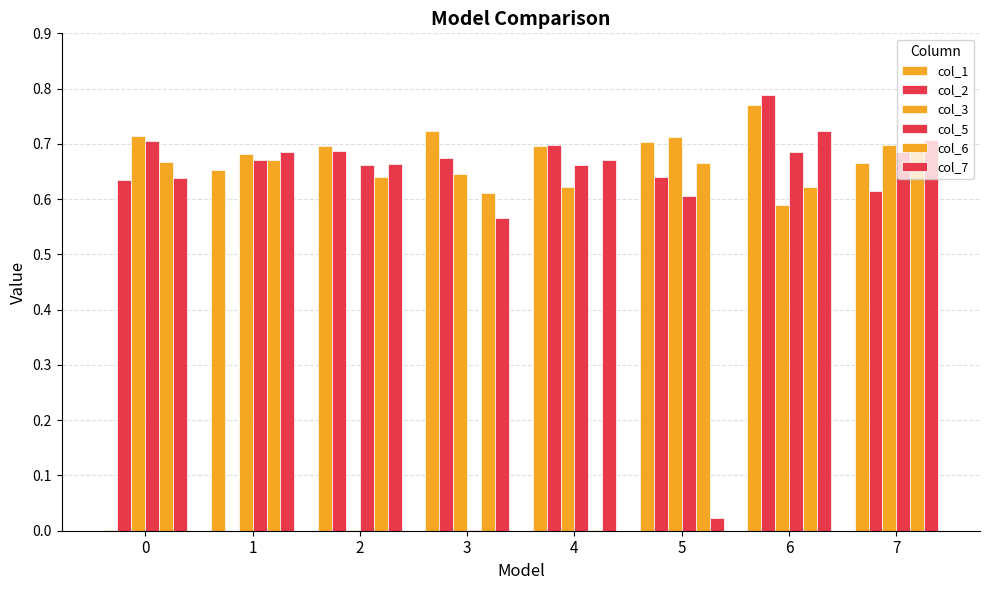

Which has a higher value, 3 or 7?

3